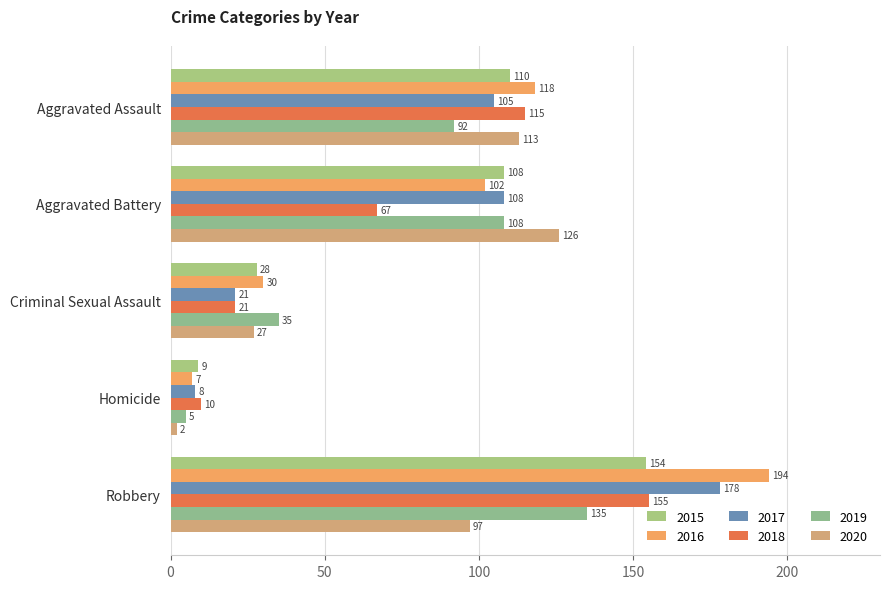

Rank the categories by 2017 value from lowest to highest.

Homicide, Criminal Sexual Assault, Aggravated Assault, Aggravated Battery, Robbery